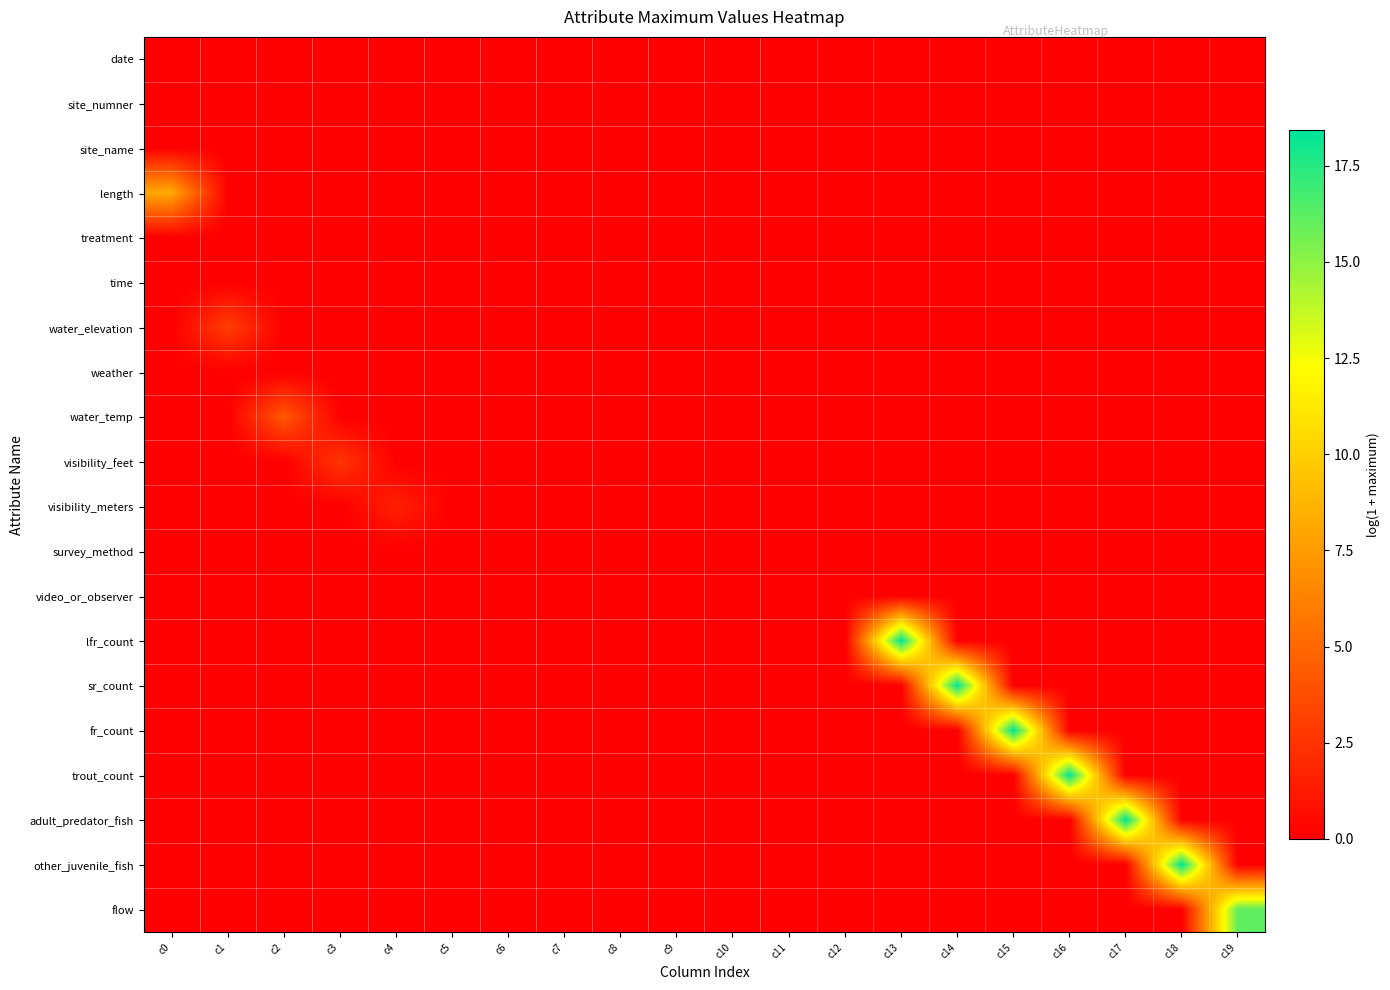

Reading left to right, transcribe all the data shown in this chart.

date: c0=0.0	c1=0.0	c2=0.0	c3=0.0	c4=0.0	c5=0.0	c6=0.0	c7=0.0	c8=0.0	c9=0.0	c10=0.0	c11=0.0	c12=0.0	c13=0.0	c14=0.0	c15=0.0	c16=0.0	c17=0.0	c18=0.0	c19=0.0
site_numner: c0=0.0	c1=0.0	c2=0.0	c3=0.0	c4=0.0	c5=0.0	c6=0.0	c7=0.0	c8=0.0	c9=0.0	c10=0.0	c11=0.0	c12=0.0	c13=0.0	c14=0.0	c15=0.0	c16=0.0	c17=0.0	c18=0.0	c19=0.0
site_name: c0=0.0	c1=0.0	c2=0.0	c3=0.0	c4=0.0	c5=0.0	c6=0.0	c7=0.0	c8=0.0	c9=0.0	c10=0.0	c11=0.0	c12=0.0	c13=0.0	c14=0.0	c15=0.0	c16=0.0	c17=0.0	c18=0.0	c19=0.0
length: c0=8.2	c1=0.0	c2=0.0	c3=0.0	c4=0.0	c5=0.0	c6=0.0	c7=0.0	c8=0.0	c9=0.0	c10=0.0	c11=0.0	c12=0.0	c13=0.0	c14=0.0	c15=0.0	c16=0.0	c17=0.0	c18=0.0	c19=0.0
treatment: c0=0.0	c1=0.0	c2=0.0	c3=0.0	c4=0.0	c5=0.0	c6=0.0	c7=0.0	c8=0.0	c9=0.0	c10=0.0	c11=0.0	c12=0.0	c13=0.0	c14=0.0	c15=0.0	c16=0.0	c17=0.0	c18=0.0	c19=0.0
time: c0=0.0	c1=0.0	c2=0.0	c3=0.0	c4=0.0	c5=0.0	c6=0.0	c7=0.0	c8=0.0	c9=0.0	c10=0.0	c11=0.0	c12=0.0	c13=0.0	c14=0.0	c15=0.0	c16=0.0	c17=0.0	c18=0.0	c19=0.0
water_elevation: c0=0.0	c1=3.0	c2=0.0	c3=0.0	c4=0.0	c5=0.0	c6=0.0	c7=0.0	c8=0.0	c9=0.0	c10=0.0	c11=0.0	c12=0.0	c13=0.0	c14=0.0	c15=0.0	c16=0.0	c17=0.0	c18=0.0	c19=0.0
weather: c0=0.0	c1=0.0	c2=0.0	c3=0.0	c4=0.0	c5=0.0	c6=0.0	c7=0.0	c8=0.0	c9=0.0	c10=0.0	c11=0.0	c12=0.0	c13=0.0	c14=0.0	c15=0.0	c16=0.0	c17=0.0	c18=0.0	c19=0.0
water_temp: c0=0.0	c1=0.0	c2=4.3	c3=0.0	c4=0.0	c5=0.0	c6=0.0	c7=0.0	c8=0.0	c9=0.0	c10=0.0	c11=0.0	c12=0.0	c13=0.0	c14=0.0	c15=0.0	c16=0.0	c17=0.0	c18=0.0	c19=0.0
visibility_feet: c0=0.0	c1=0.0	c2=0.0	c3=2.6	c4=0.0	c5=0.0	c6=0.0	c7=0.0	c8=0.0	c9=0.0	c10=0.0	c11=0.0	c12=0.0	c13=0.0	c14=0.0	c15=0.0	c16=0.0	c17=0.0	c18=0.0	c19=0.0
visibility_meters: c0=0.0	c1=0.0	c2=0.0	c3=0.0	c4=1.5	c5=0.0	c6=0.0	c7=0.0	c8=0.0	c9=0.0	c10=0.0	c11=0.0	c12=0.0	c13=0.0	c14=0.0	c15=0.0	c16=0.0	c17=0.0	c18=0.0	c19=0.0
survey_method: c0=0.0	c1=0.0	c2=0.0	c3=0.0	c4=0.0	c5=0.0	c6=0.0	c7=0.0	c8=0.0	c9=0.0	c10=0.0	c11=0.0	c12=0.0	c13=0.0	c14=0.0	c15=0.0	c16=0.0	c17=0.0	c18=0.0	c19=0.0
video_or_observer: c0=0.0	c1=0.0	c2=0.0	c3=0.0	c4=0.0	c5=0.0	c6=0.0	c7=0.0	c8=0.0	c9=0.0	c10=0.0	c11=0.0	c12=0.0	c13=0.0	c14=0.0	c15=0.0	c16=0.0	c17=0.0	c18=0.0	c19=0.0
lfr_count: c0=0.0	c1=0.0	c2=0.0	c3=0.0	c4=0.0	c5=0.0	c6=0.0	c7=0.0	c8=0.0	c9=0.0	c10=0.0	c11=0.0	c12=0.0	c13=18.4	c14=0.0	c15=0.0	c16=0.0	c17=0.0	c18=0.0	c19=0.0
sr_count: c0=0.0	c1=0.0	c2=0.0	c3=0.0	c4=0.0	c5=0.0	c6=0.0	c7=0.0	c8=0.0	c9=0.0	c10=0.0	c11=0.0	c12=0.0	c13=0.0	c14=18.4	c15=0.0	c16=0.0	c17=0.0	c18=0.0	c19=0.0
fr_count: c0=0.0	c1=0.0	c2=0.0	c3=0.0	c4=0.0	c5=0.0	c6=0.0	c7=0.0	c8=0.0	c9=0.0	c10=0.0	c11=0.0	c12=0.0	c13=0.0	c14=0.0	c15=18.4	c16=0.0	c17=0.0	c18=0.0	c19=0.0
trout_count: c0=0.0	c1=0.0	c2=0.0	c3=0.0	c4=0.0	c5=0.0	c6=0.0	c7=0.0	c8=0.0	c9=0.0	c10=0.0	c11=0.0	c12=0.0	c13=0.0	c14=0.0	c15=0.0	c16=18.4	c17=0.0	c18=0.0	c19=0.0
adult_predator_fish: c0=0.0	c1=0.0	c2=0.0	c3=0.0	c4=0.0	c5=0.0	c6=0.0	c7=0.0	c8=0.0	c9=0.0	c10=0.0	c11=0.0	c12=0.0	c13=0.0	c14=0.0	c15=0.0	c16=0.0	c17=18.4	c18=0.0	c19=0.0
other_juvenile_fish: c0=0.0	c1=0.0	c2=0.0	c3=0.0	c4=0.0	c5=0.0	c6=0.0	c7=0.0	c8=0.0	c9=0.0	c10=0.0	c11=0.0	c12=0.0	c13=0.0	c14=0.0	c15=0.0	c16=0.0	c17=0.0	c18=18.4	c19=0.0
flow: c0=0.0	c1=0.0	c2=0.0	c3=0.0	c4=0.0	c5=0.0	c6=0.0	c7=0.0	c8=0.0	c9=0.0	c10=0.0	c11=0.0	c12=0.0	c13=0.0	c14=0.0	c15=0.0	c16=0.0	c17=0.0	c18=0.0	c19=16.1